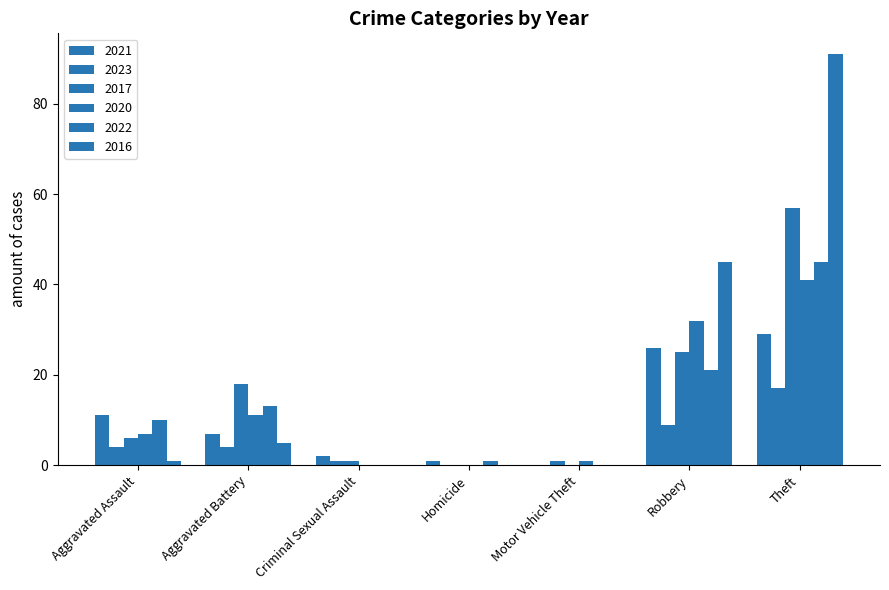

Are the bars grouped side by side (vs. stacked)?

Yes